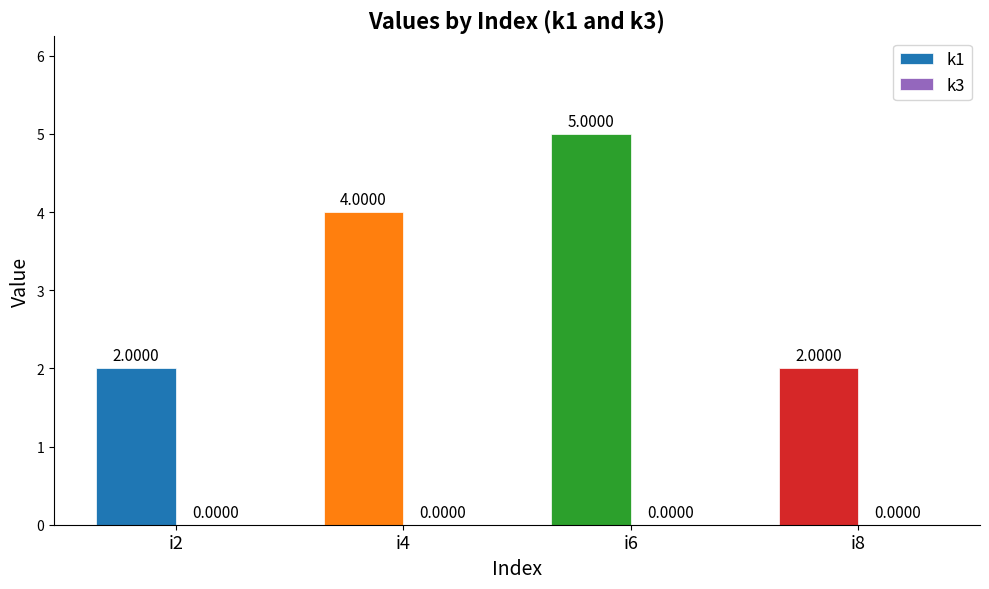

Which has a higher value, i6 or i4?

i6